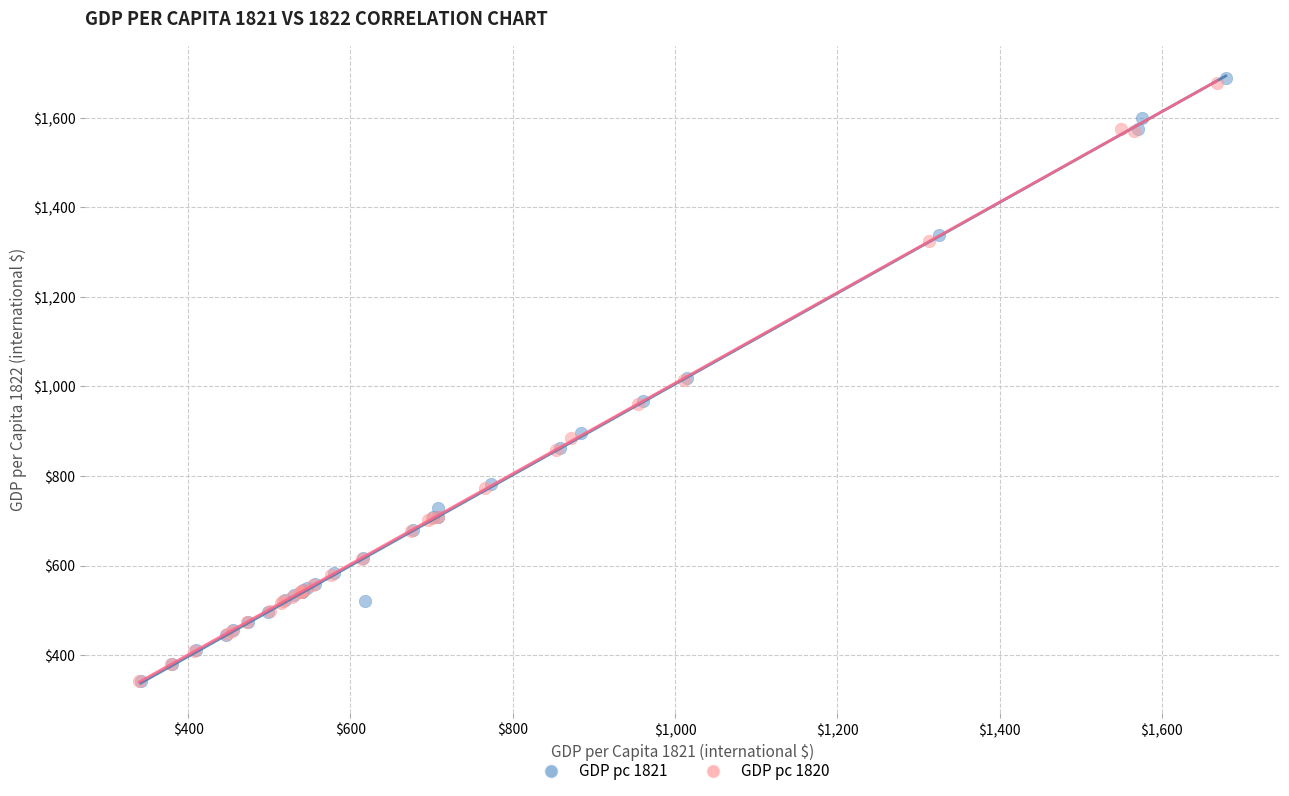

Which series has the largest Y range (max minus min)?

GDP pc 1821